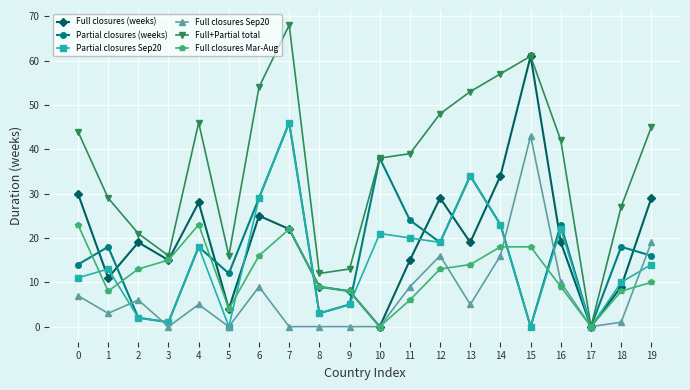

The value of Full closures Sep20 at 13 is 9. True or false?

False